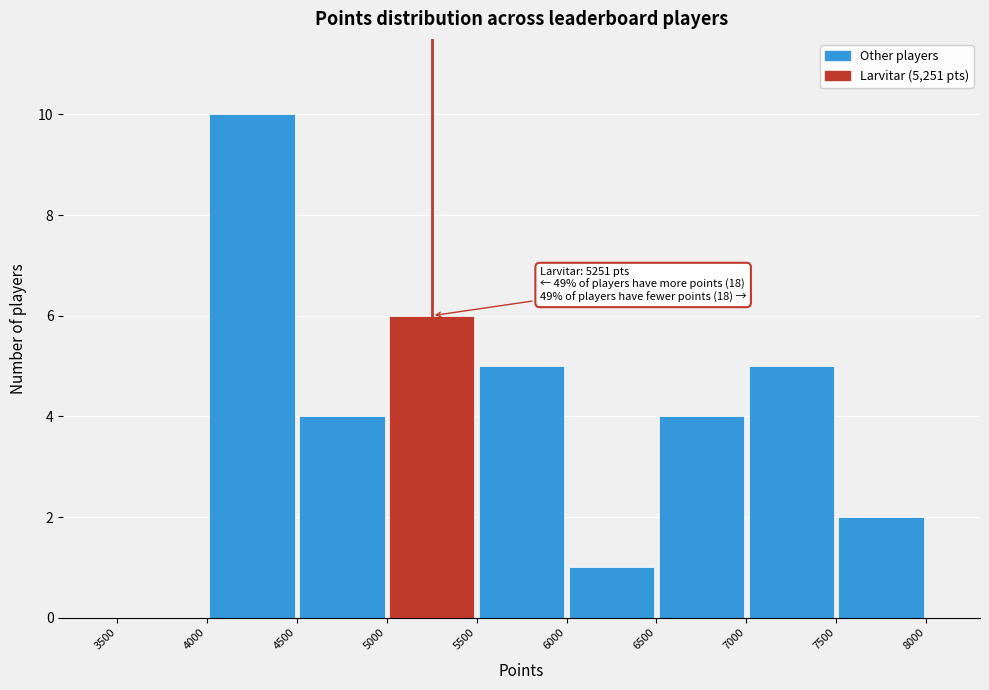

Over which range of the x-axis is the bar tallest?

4000 to 4500